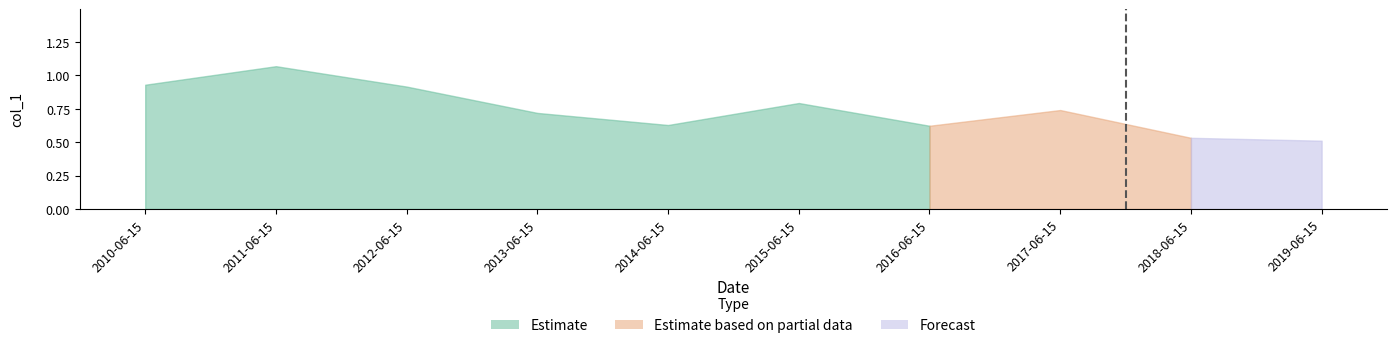

At which category does the data reach its first local peak?

2011-06-15